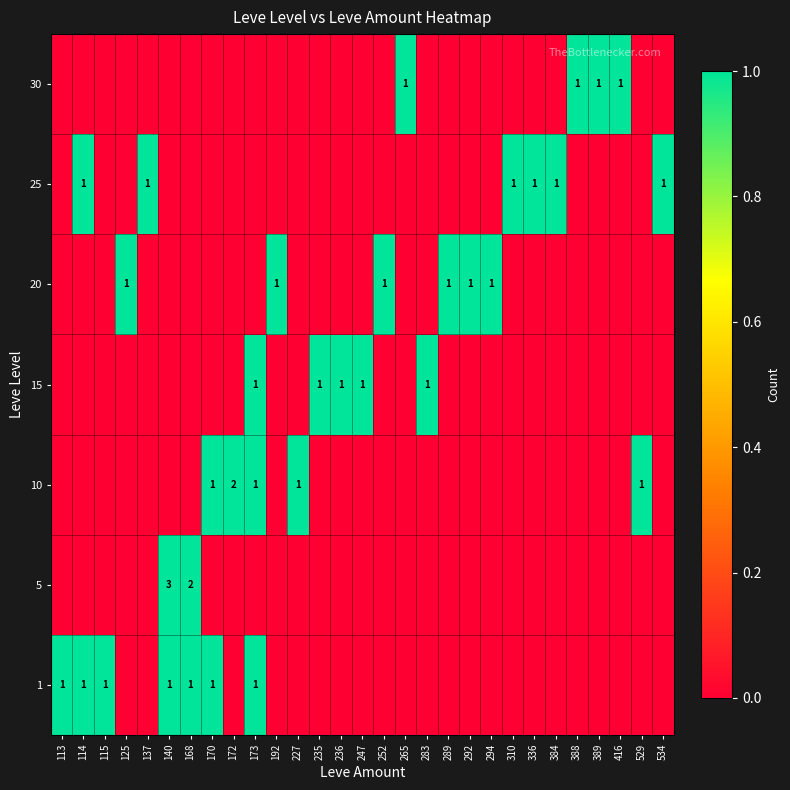

Is the value of 30 at 283 greater than the value of 10 at 529?

No